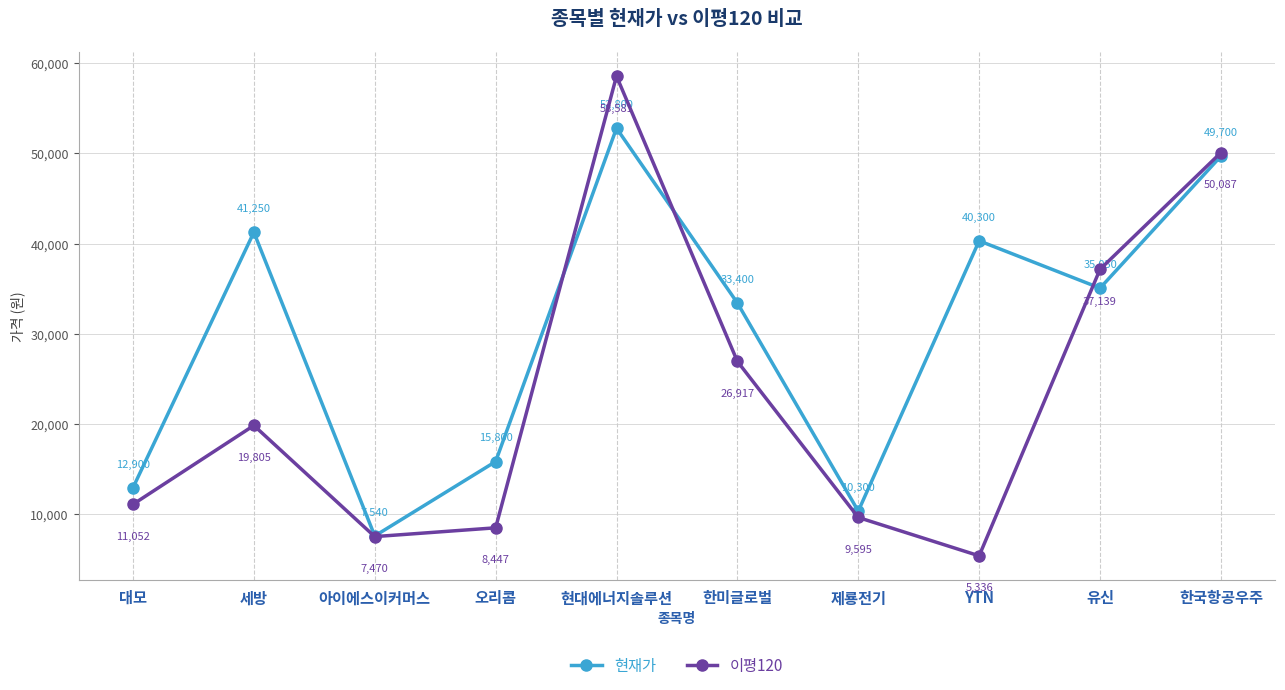

Reading left to right, transcribe all the data shown in this chart.

현재가: 12900	41250	7540	15800	52800	33400	10300	40300	35050	49700
이평120: 11052	19805	7470	8447	58581	26917	9595	5336	37139	50087